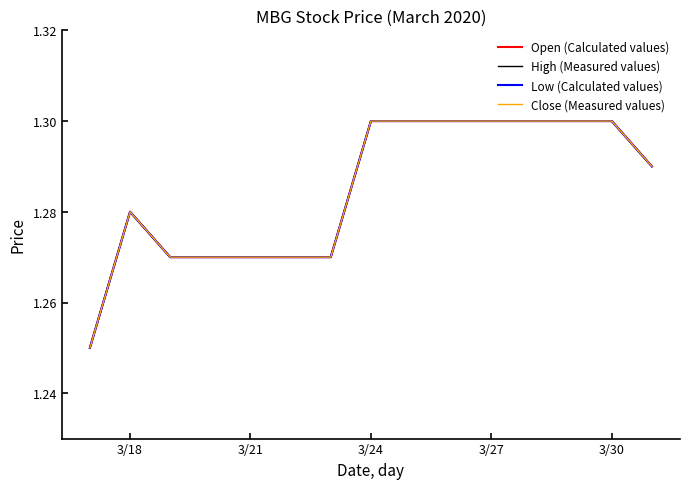

What is the maximum value shown in the chart?

1.3